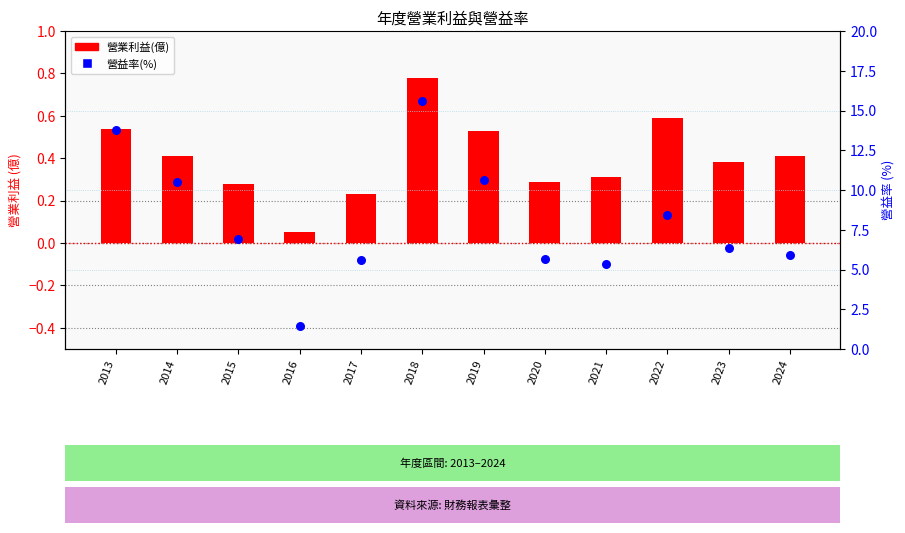

Which series has the widest spread of Y values?

營益率(%)